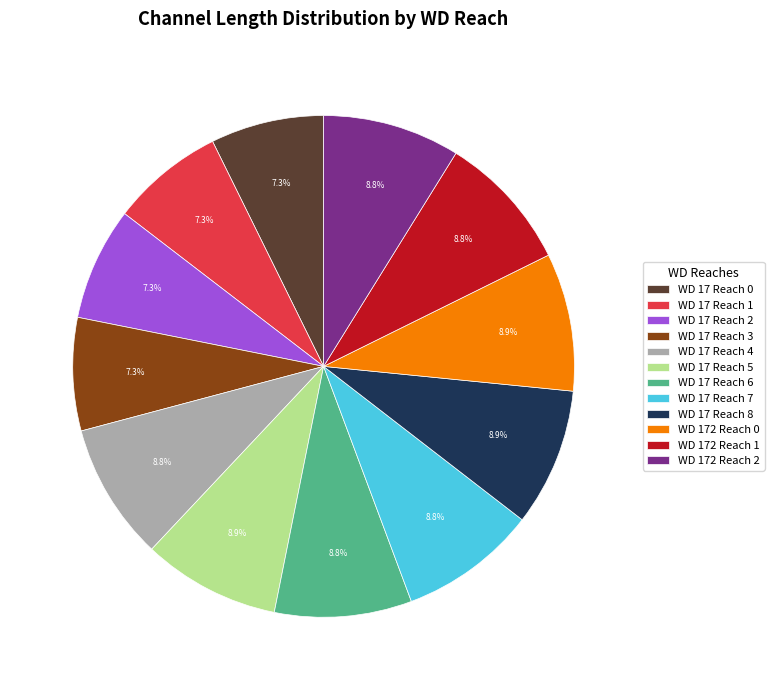

What is the ratio of the value at WD 17 Reach 1 to the value at WD 172 Reach 0?

0.8